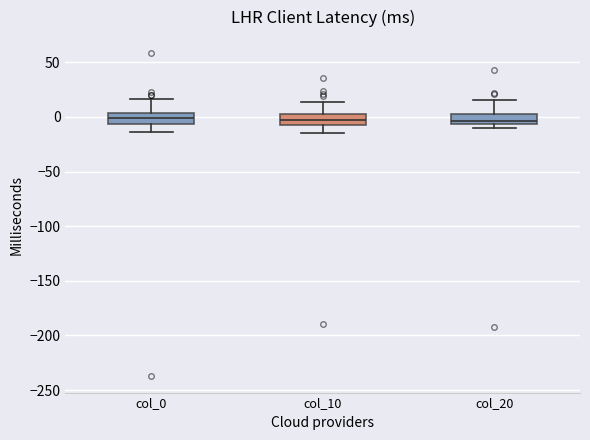

Where does the lower whisker of the box for col_10 end on the y-axis? The values are not printed on the chart, so give them approximately, as read against the axis.

-15